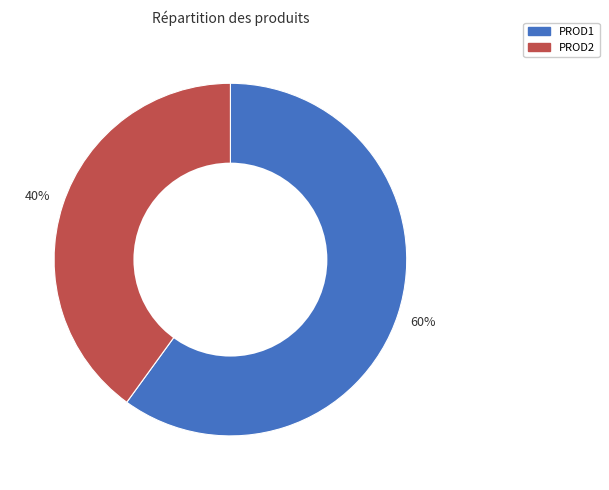

What percentage is the PROD1 slice, to the nearest percent?

60%